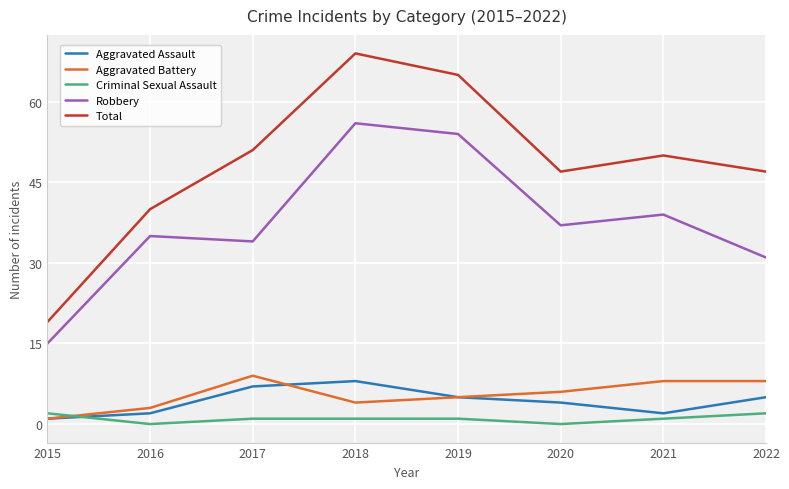

At how many categories does at least one series exceed 9?

8